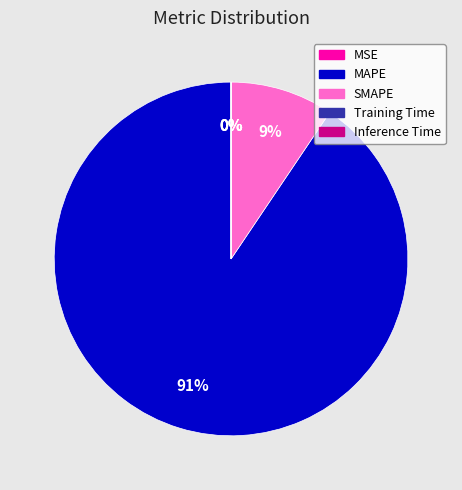

What percentage is the SMAPE slice, to the nearest percent?

9%